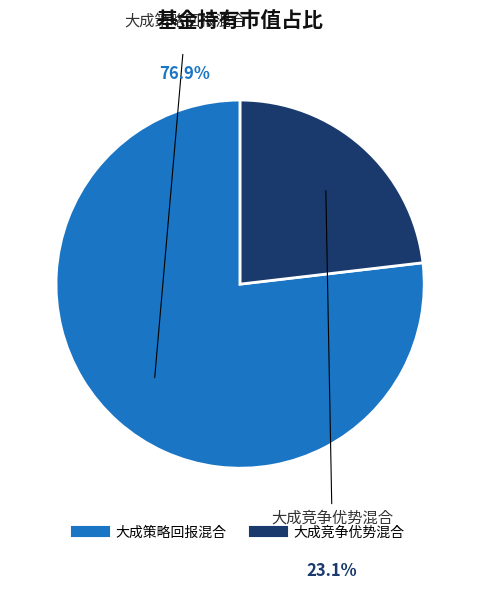

To the nearest percent, what portion does 大成策略回报混合 represent?

77%